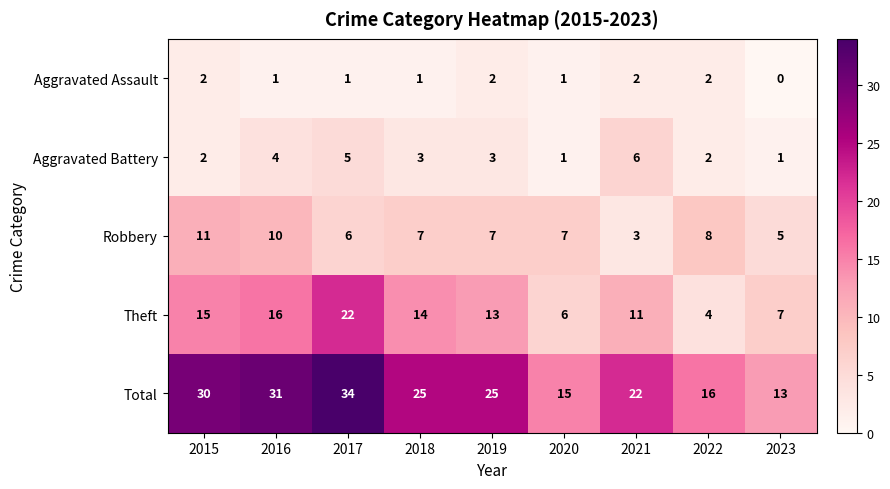

At which category is the sum across all series the highest?

2017